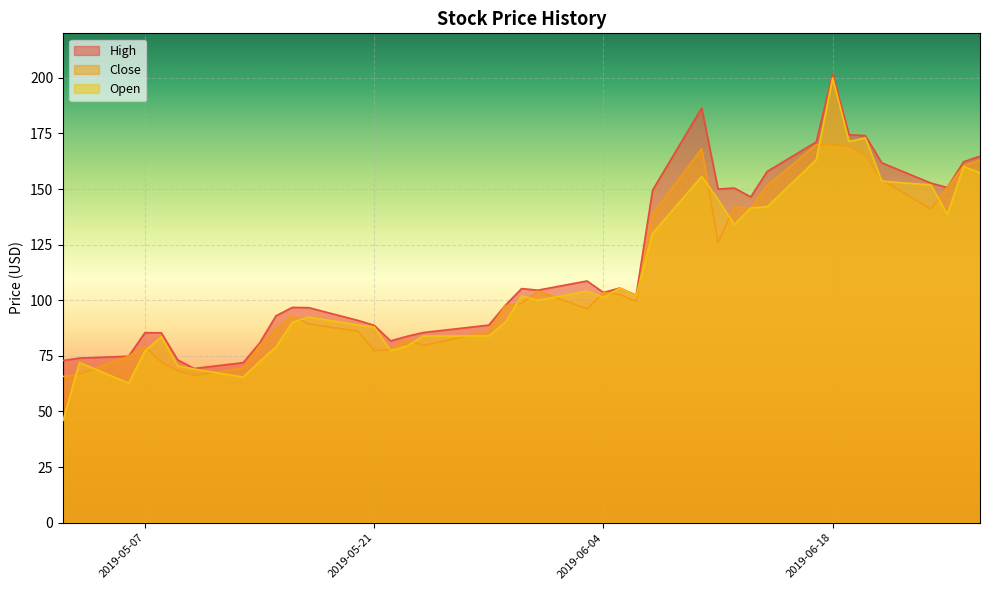

What is the label of the 38th point from the left?

2019-06-25